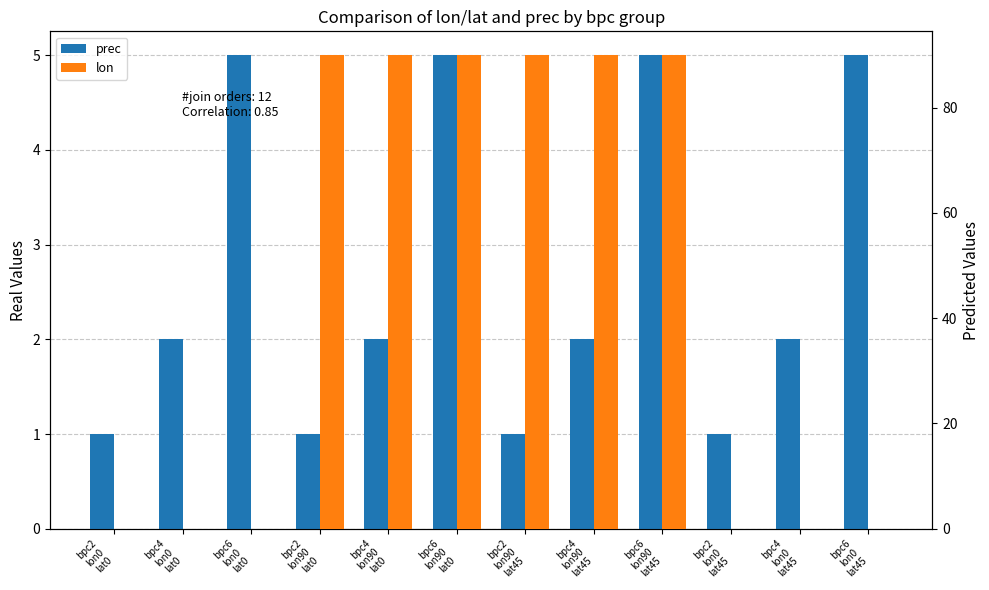

Which has a higher value, bpc6
lon90
lat45 or bpc6
lon0
lat45?

bpc6
lon90
lat45